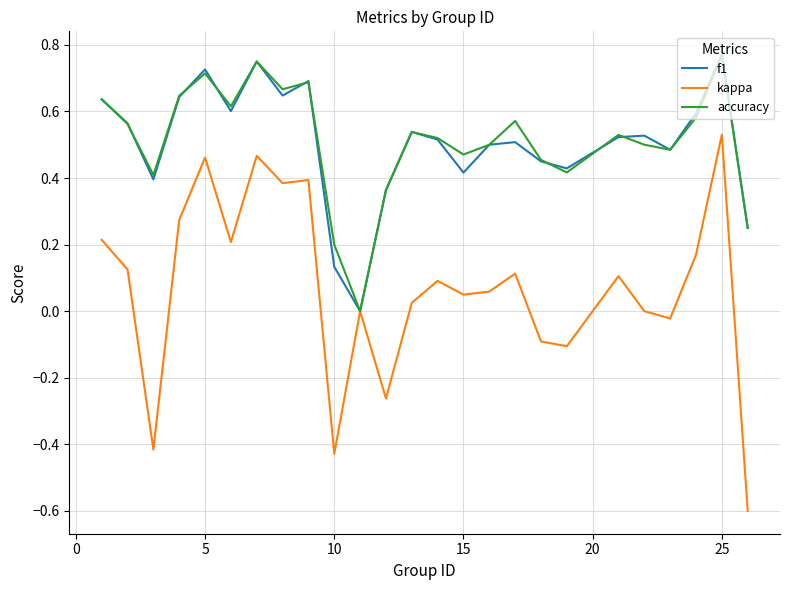

What is the smallest value displayed?

-0.6